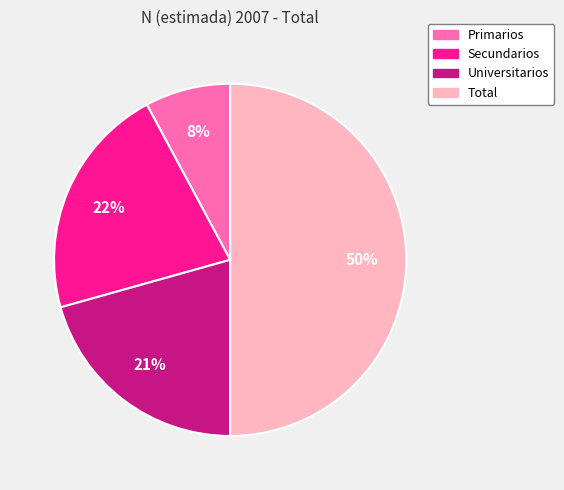

Does Universitarios account for over 50% of the chart?

No